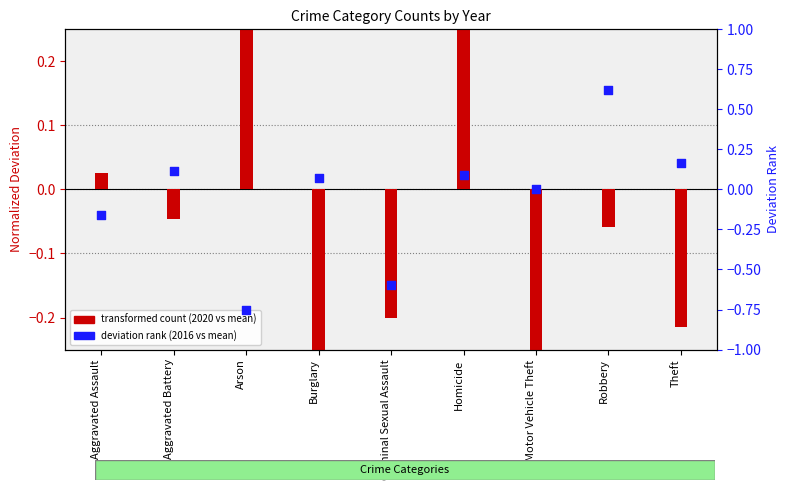

Which series reaches the minimum Y coordinate?

deviation rank (2016 vs mean)